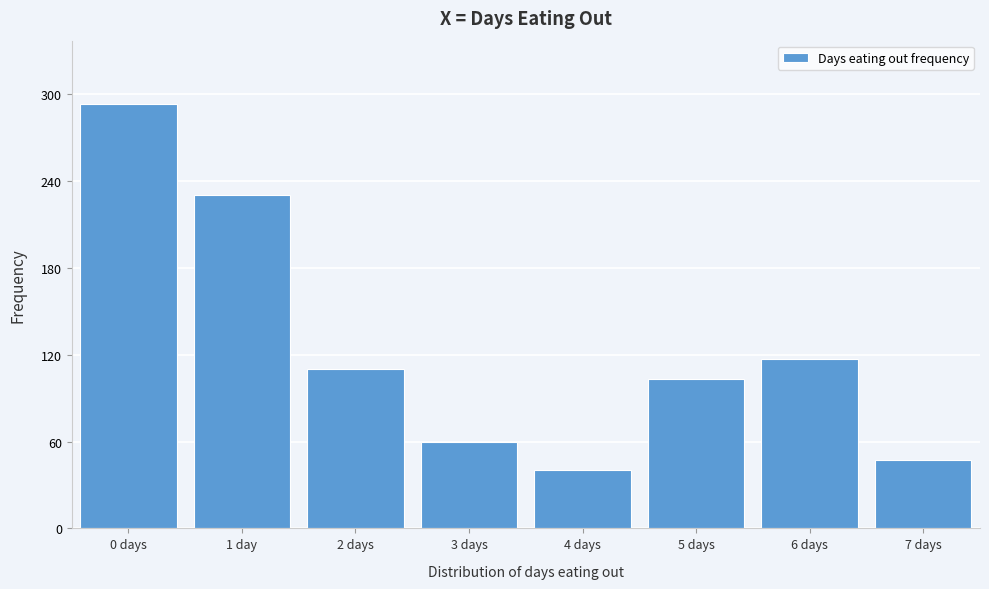

Reading left to right, what are all the values shown in this chart?

0 days=293	1 day=230	2 days=110	3 days=60	4 days=40	5 days=103	6 days=117	7 days=47